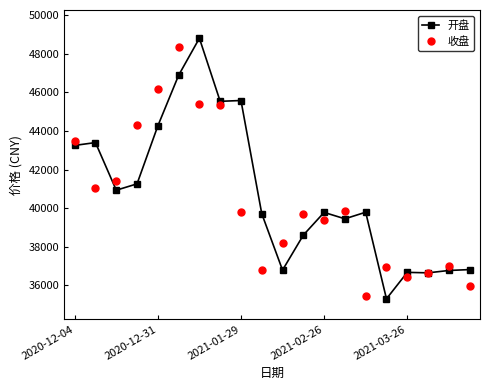

What is the minimum value shown in the chart?

35295.8